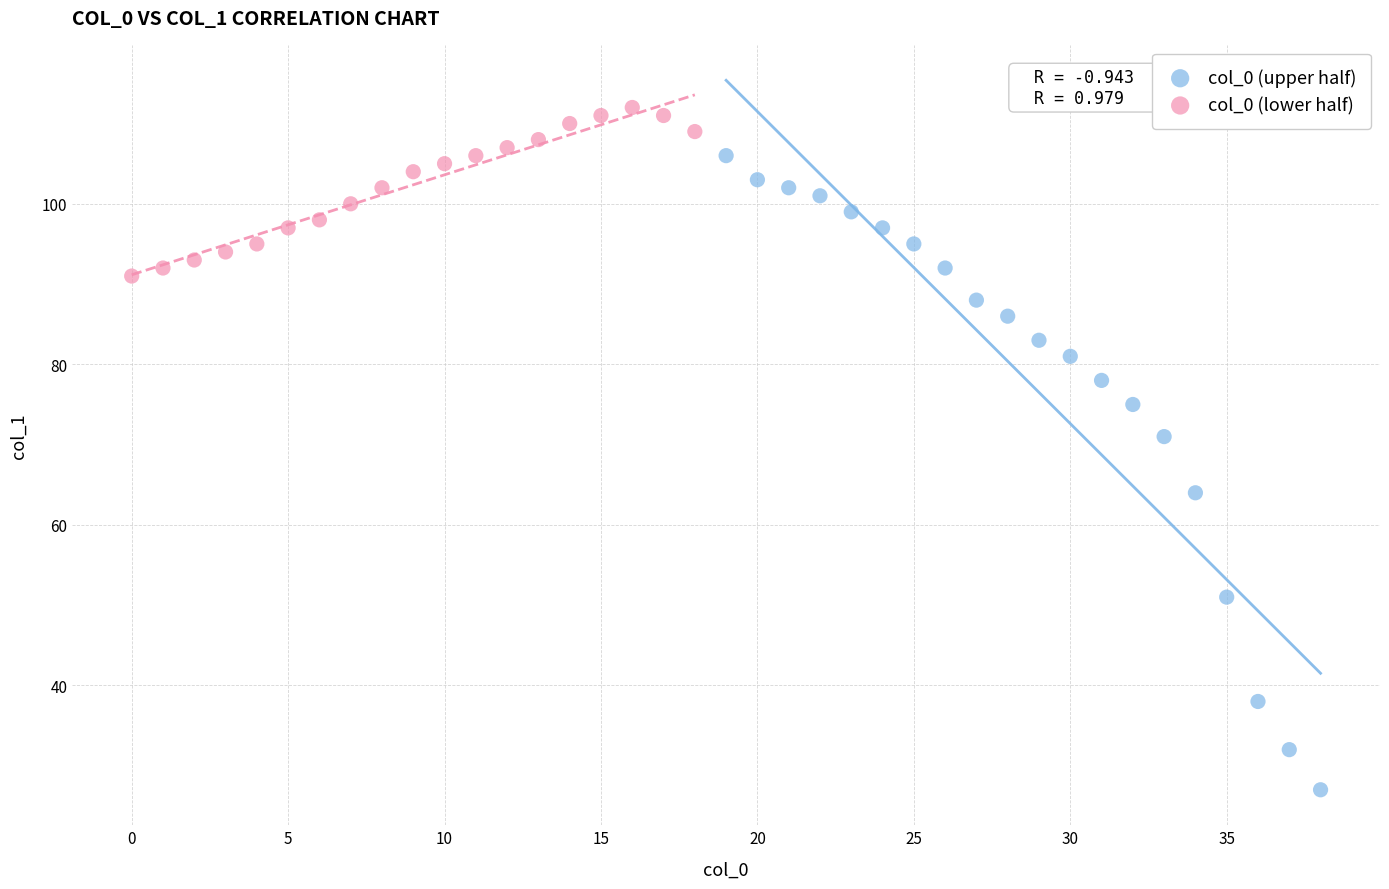

Which series contains the lowest Y value?

col_0 (upper half)